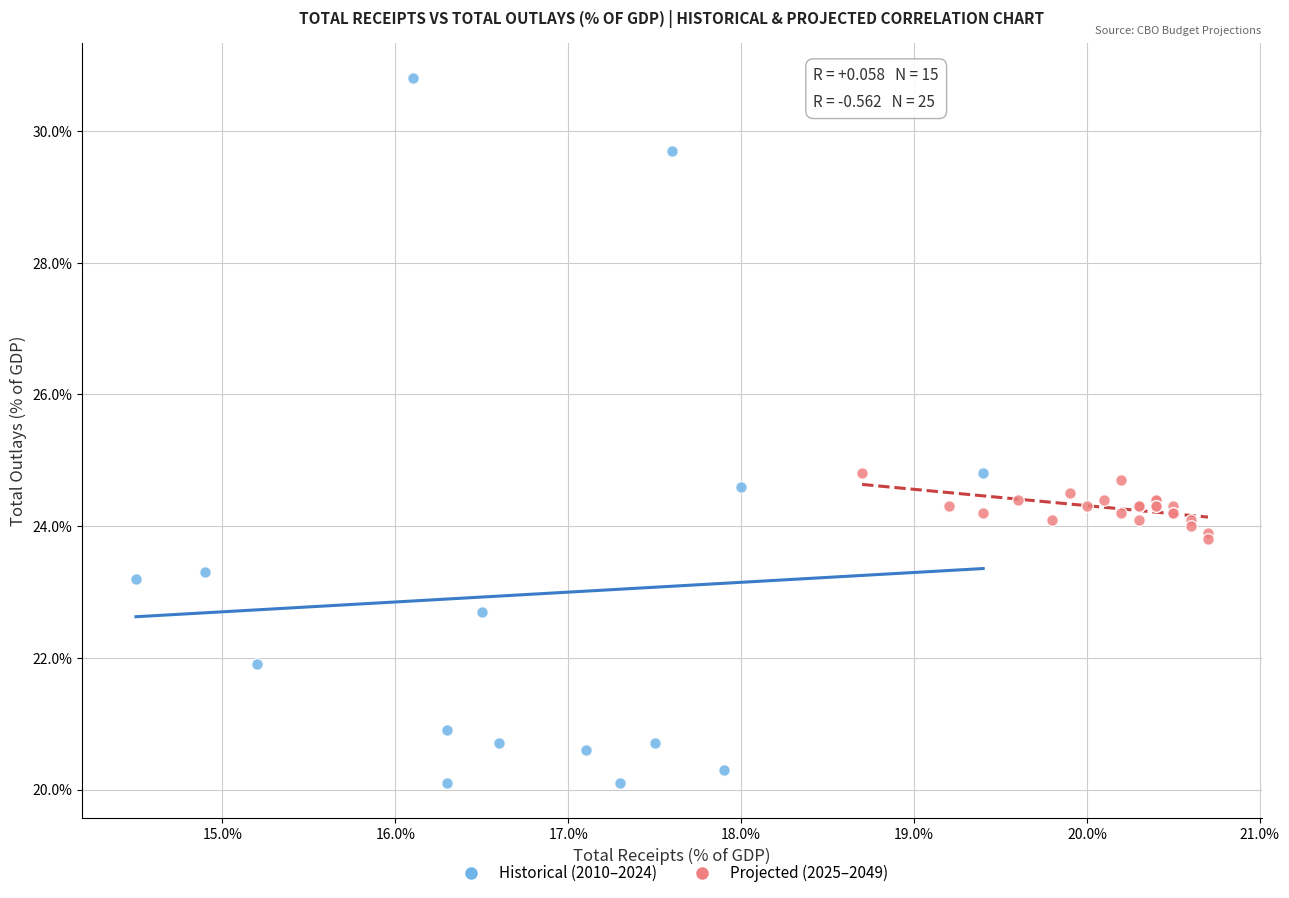

Which series reaches the maximum Y coordinate?

Historical (2010–2024)